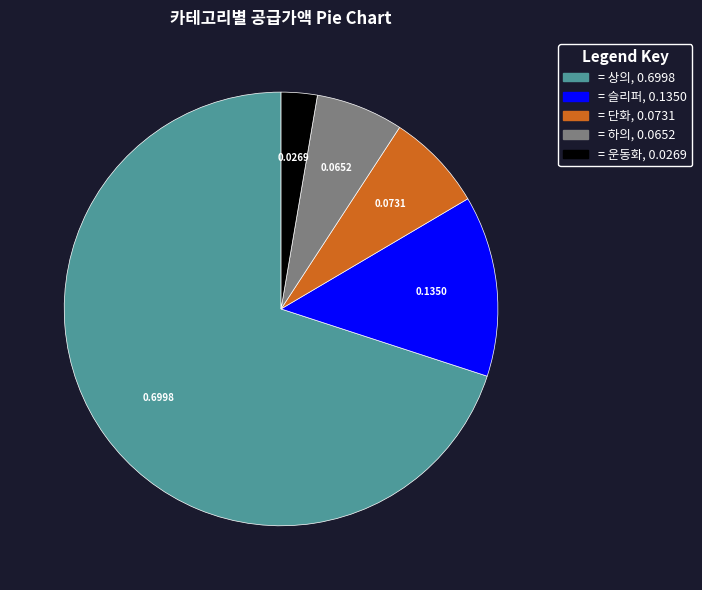

Does any single category account for the majority?

Yes